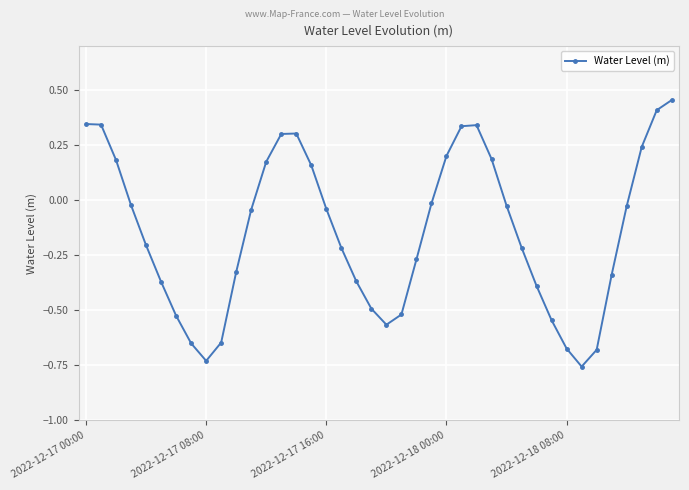

True or false: there are more than 0 points higher than both neighbors.

True